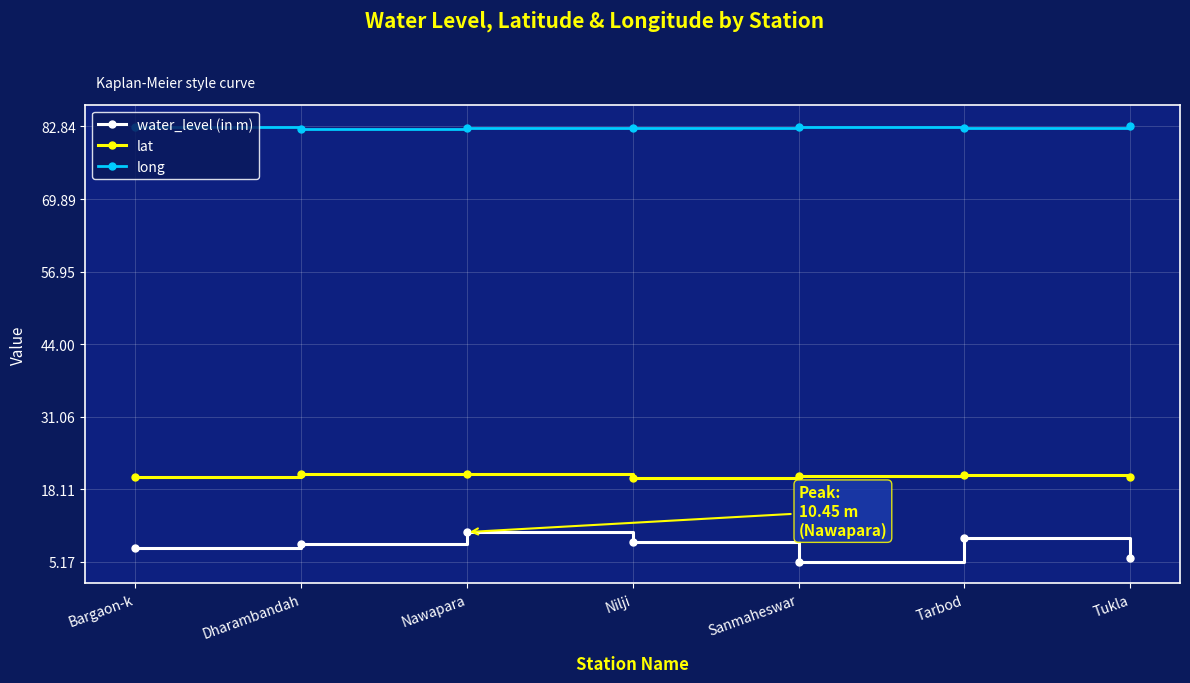

What is the difference between the maximum and minimum values in the water_level (in m) series?

5.3